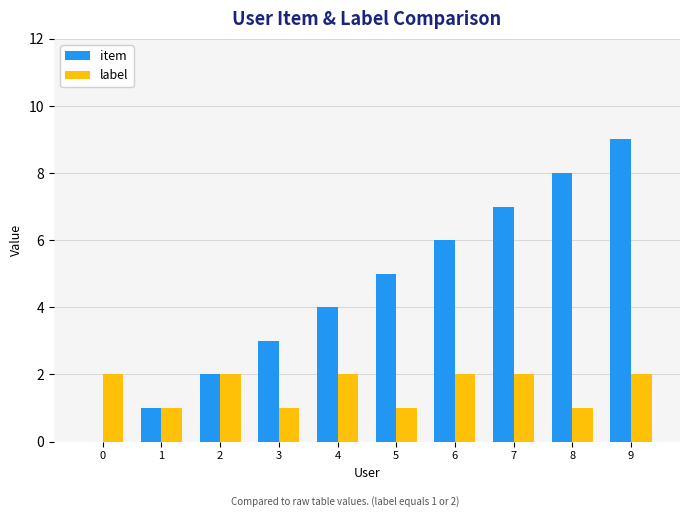

How many item values are between 2 and 7?

6